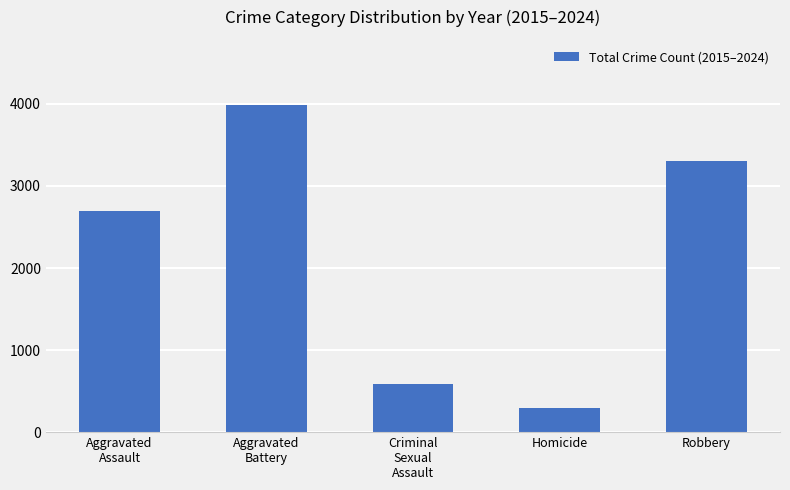

What is the label of the 5th bar from the left?

Robbery